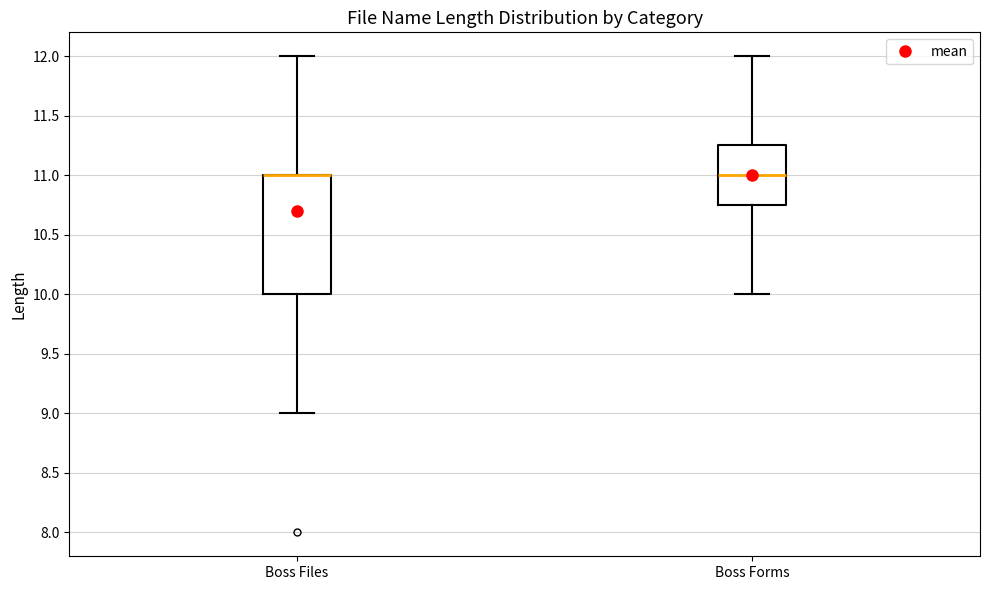

Where does the lower whisker of the box for Boss Forms end on the y-axis? The values are not printed on the chart, so give them approximately, as read against the axis.

10.00